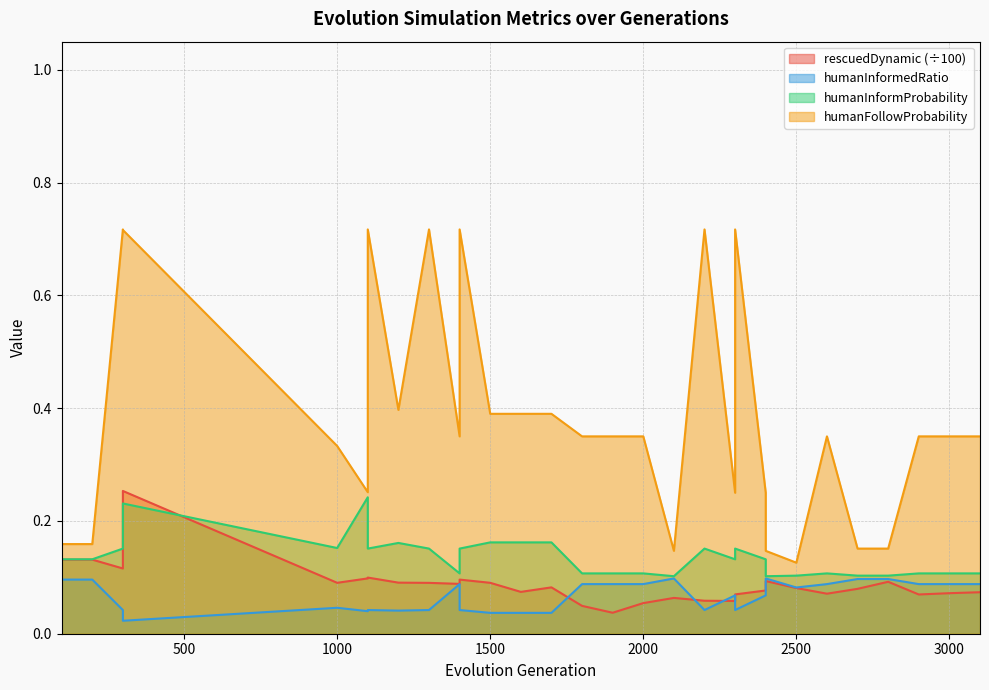

Where is the first local minimum for rescuedDynamic?

300